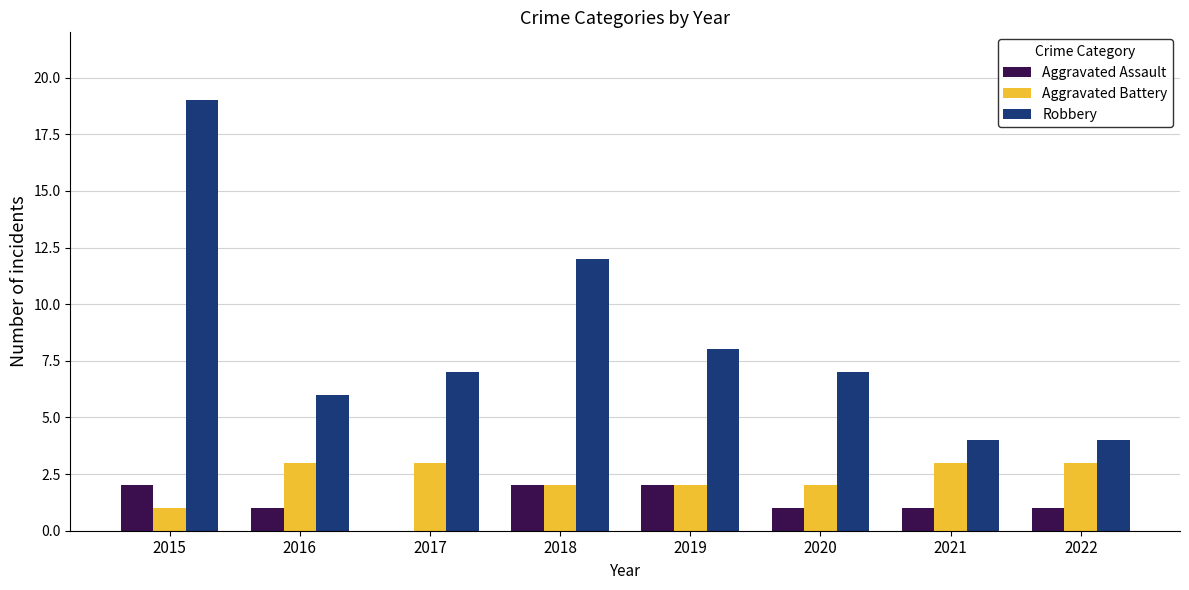

How many series are shown in this chart?

3